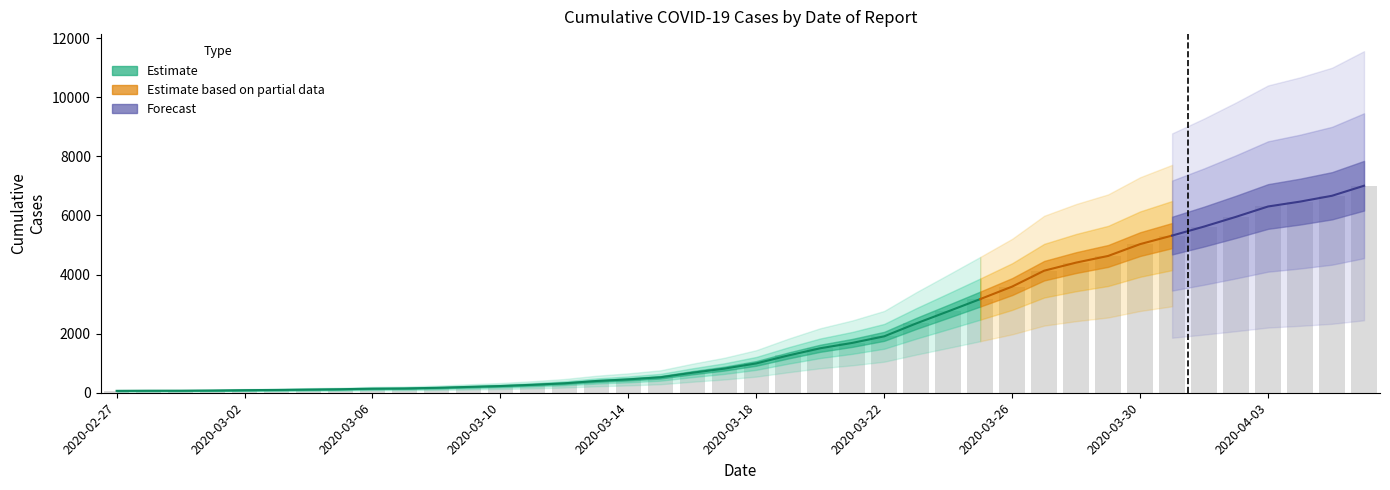

True or false: the data shows 698 at 2020-03-15.

False